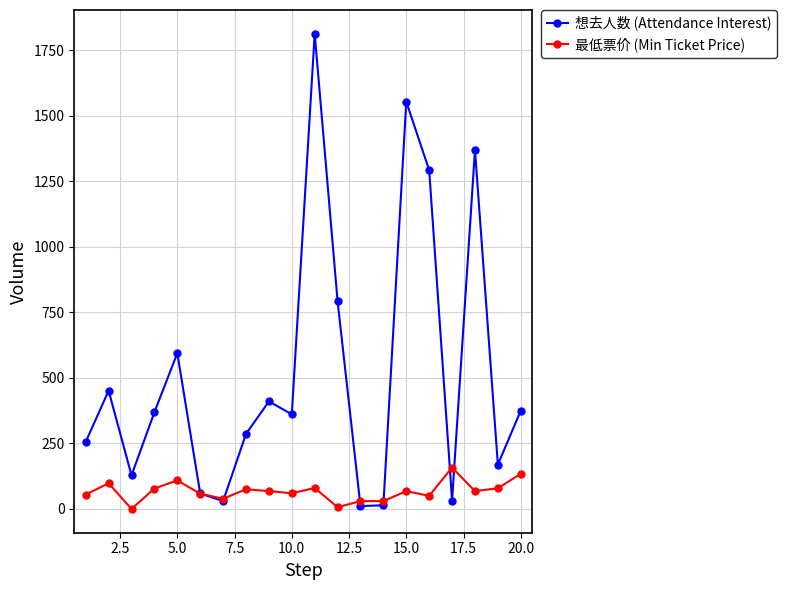

How many categories are shown in the chart?

20